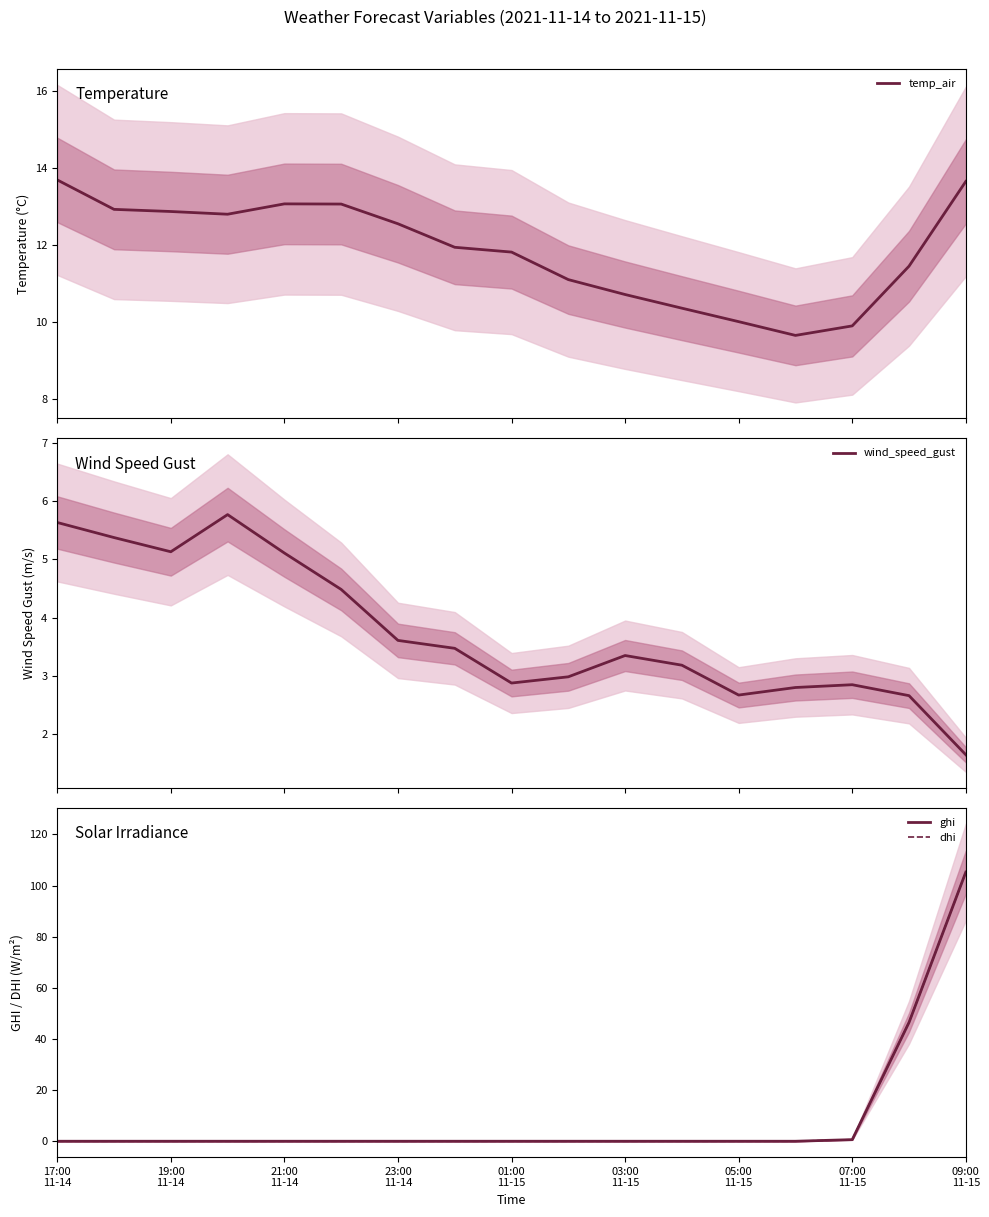

What are all the series names shown in the legend?

temp_air, wind_speed_gust, ghi, dhi